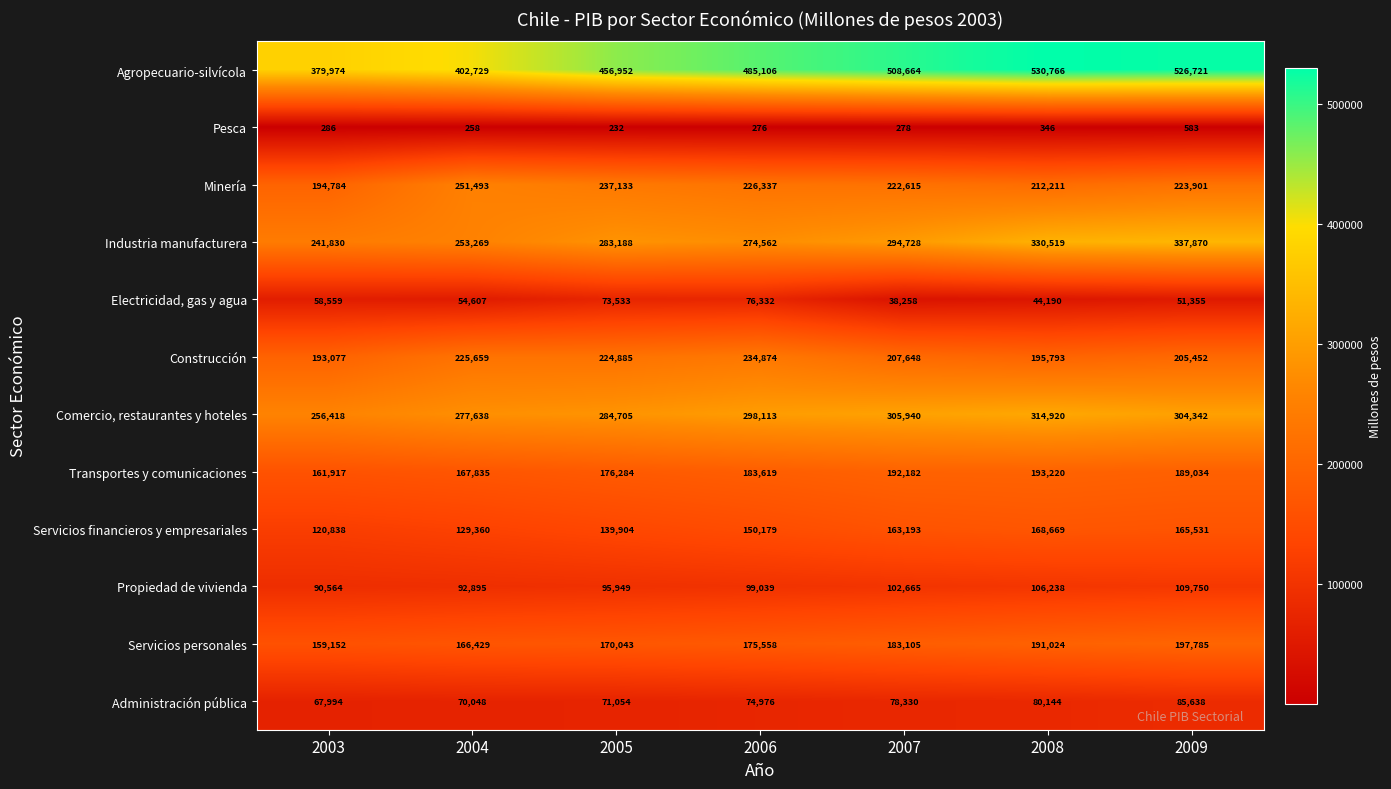

Rank the series at 2005 from lowest to highest value.

Pesca, Administración pública, Electricidad, gas y agua, Propiedad de vivienda, Servicios financieros y empresariales, Servicios personales, Transportes y comunicaciones, Construcción, Minería, Industria manufacturera, Comercio, restaurantes y hoteles, Agropecuario-silvícola